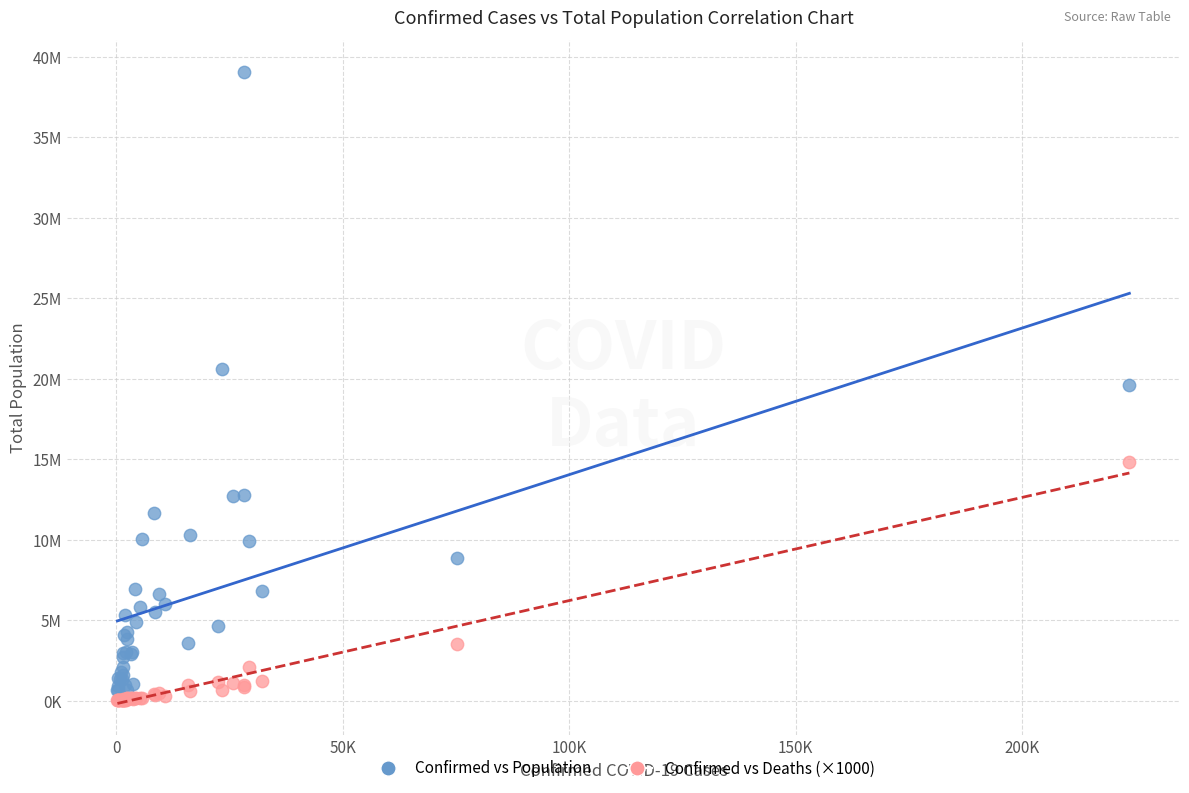

What are all the series names shown in the legend?

Confirmed vs Population, Confirmed vs Deaths (×1000)